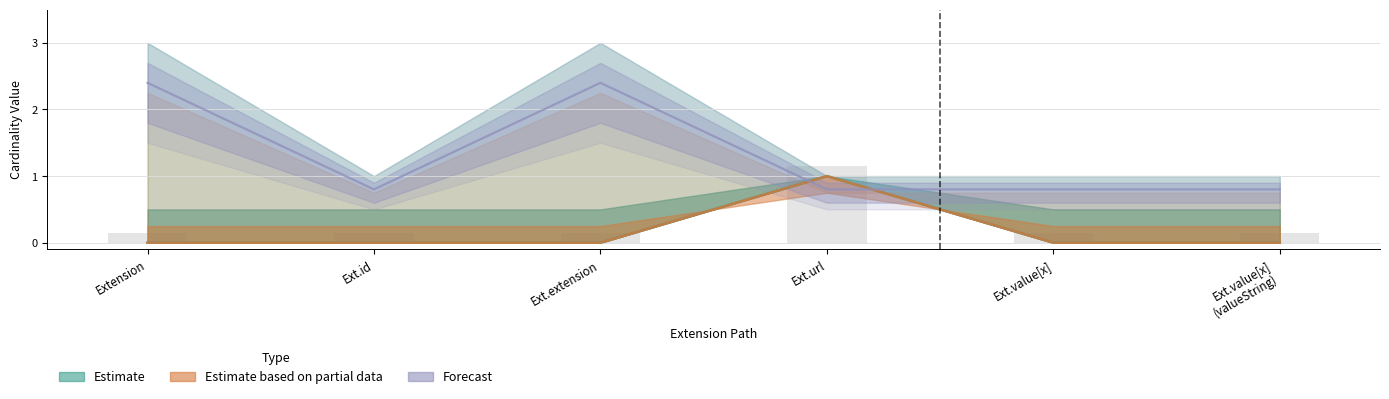

How many categories are shown in the chart?

6